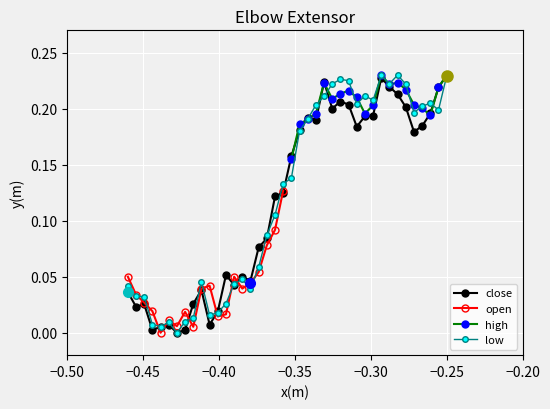

How many positive values does the low series have?

39